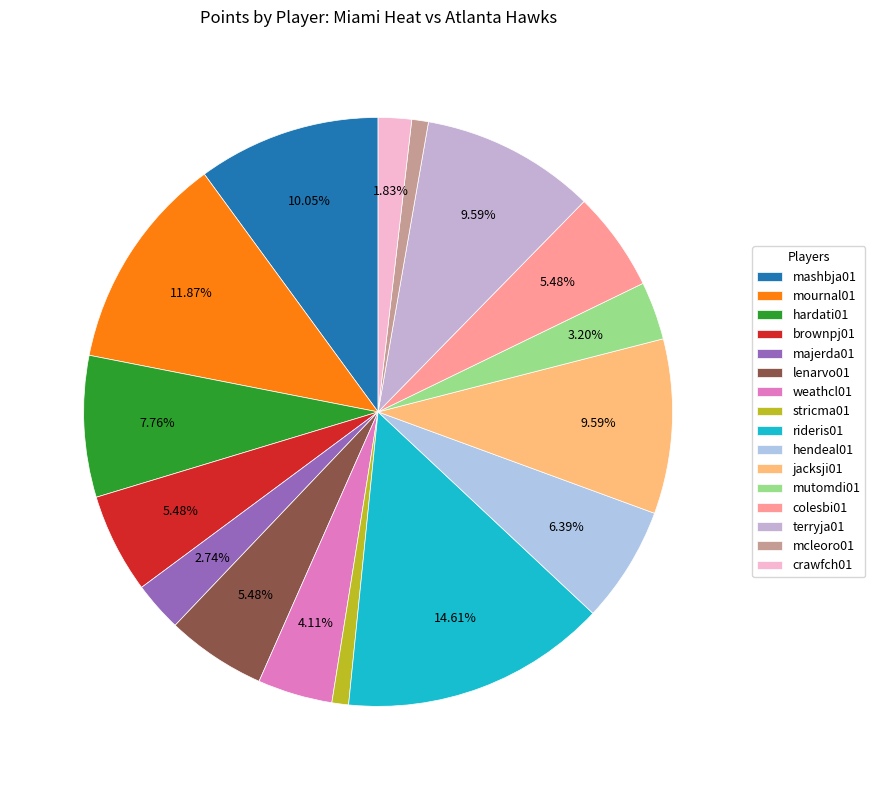

Does mournal01 account for over 50% of the chart?

No